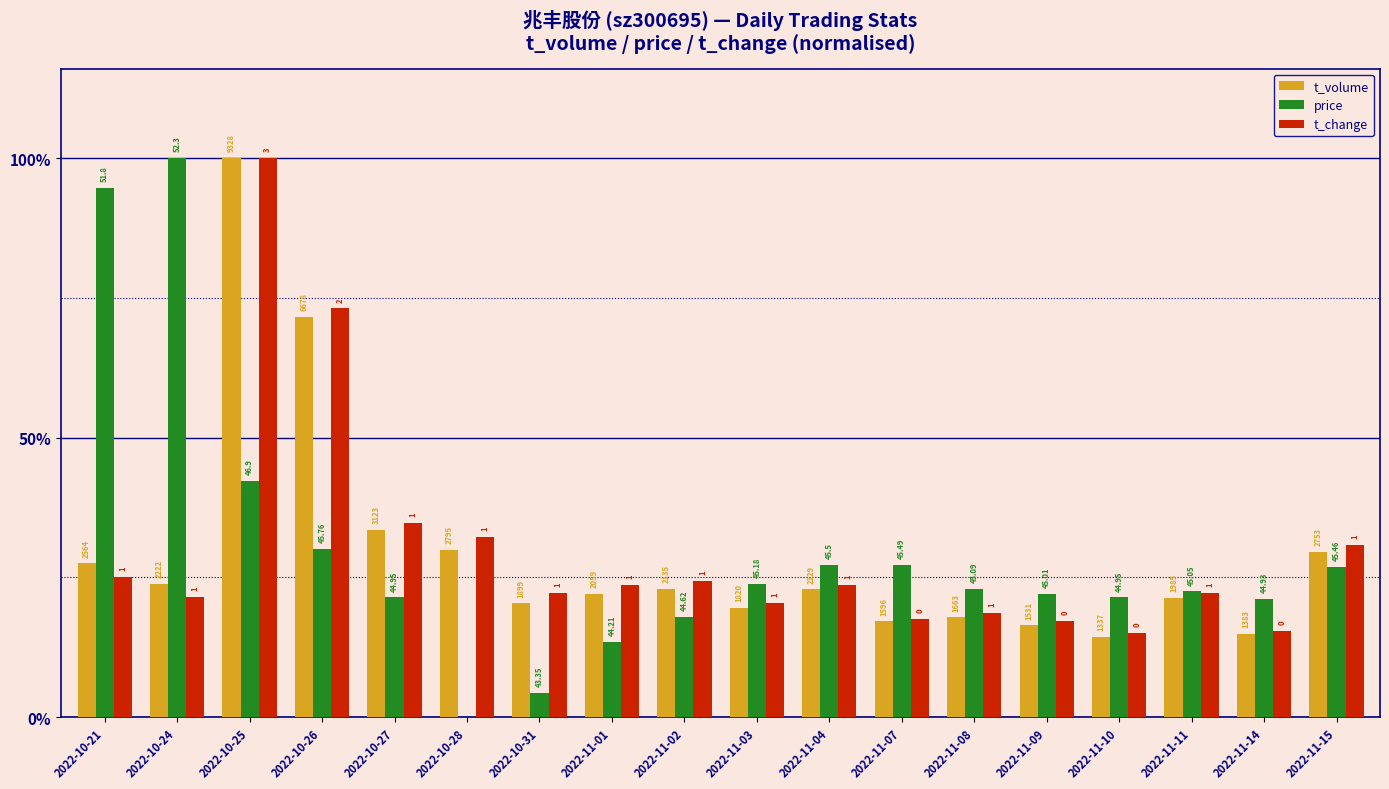

What are all the series names shown in the legend?

t_volume, price, t_change